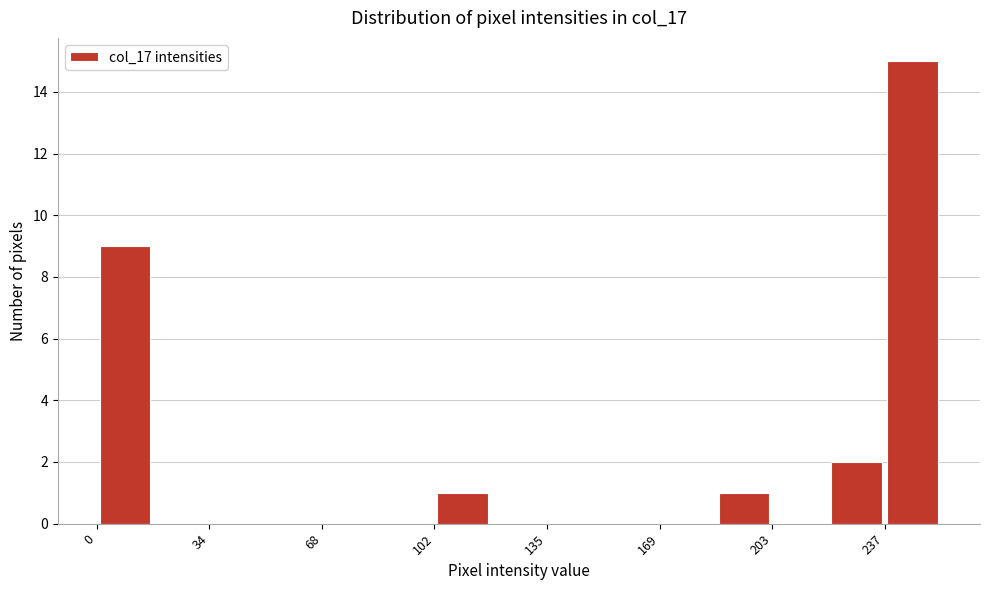

Read against the x-axis, roughly where is the centre of the tallest bar?

245